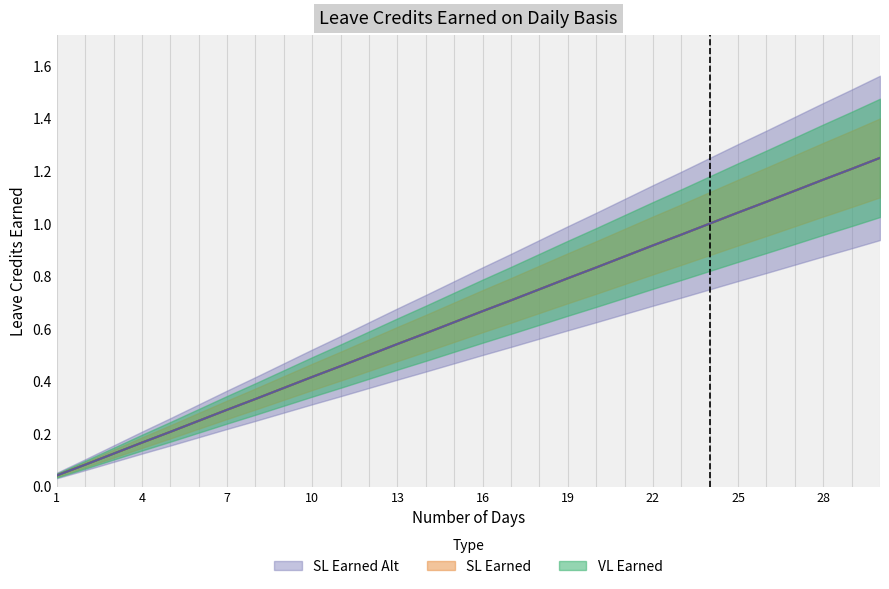

True or false: VL Earned and SL Earned Alt cross at least once.

False